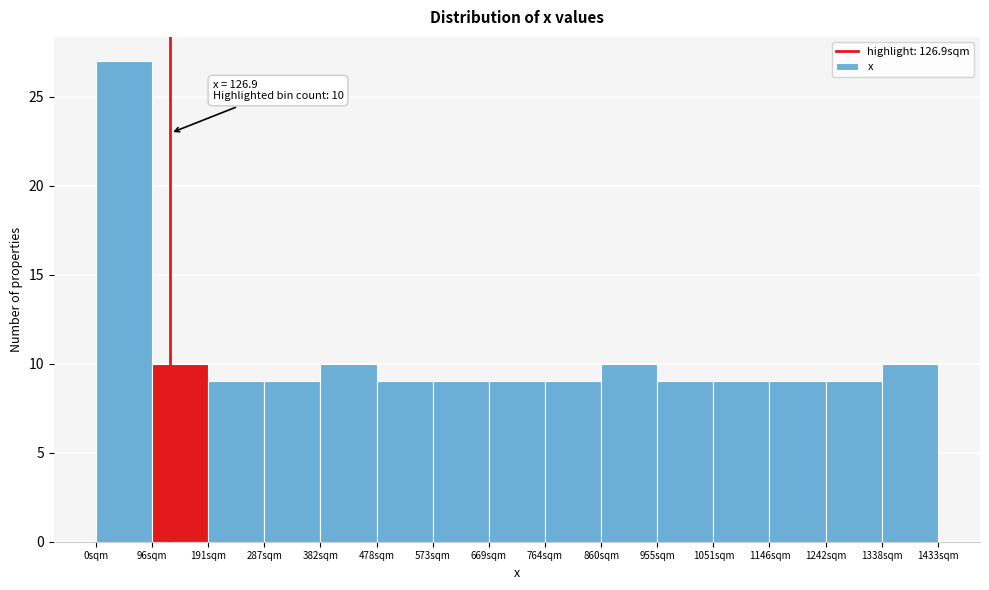

Over which range of the x-axis is the bar tallest?

0 to 100